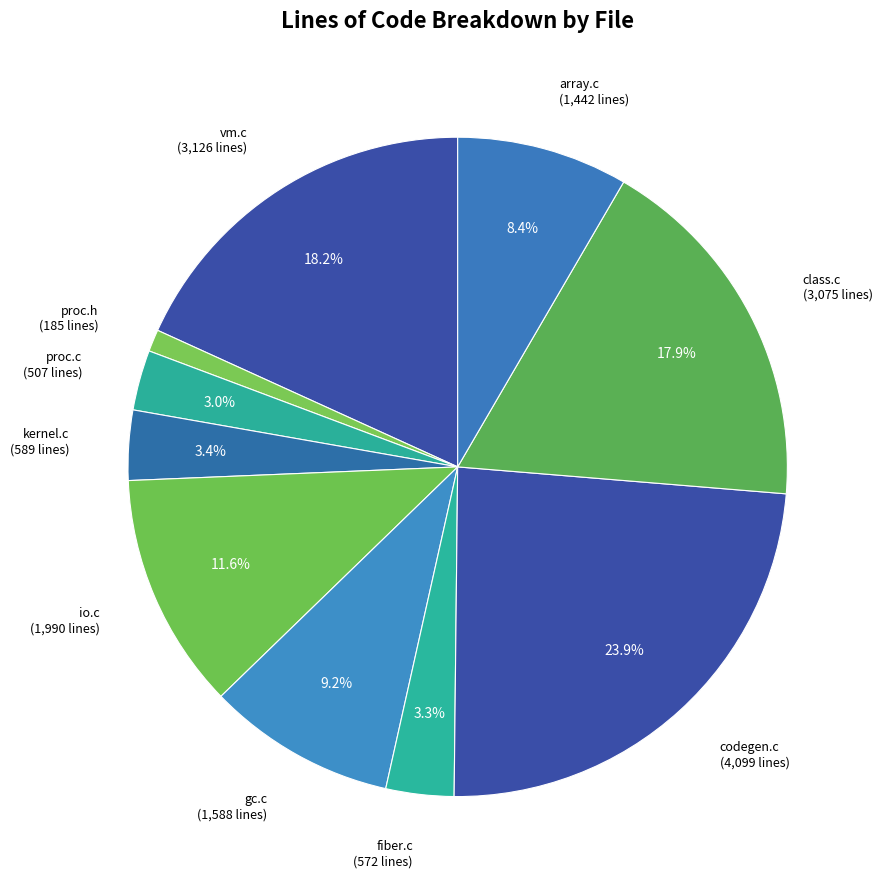

The io.c slice represents 12% of the pie. True or false?

True